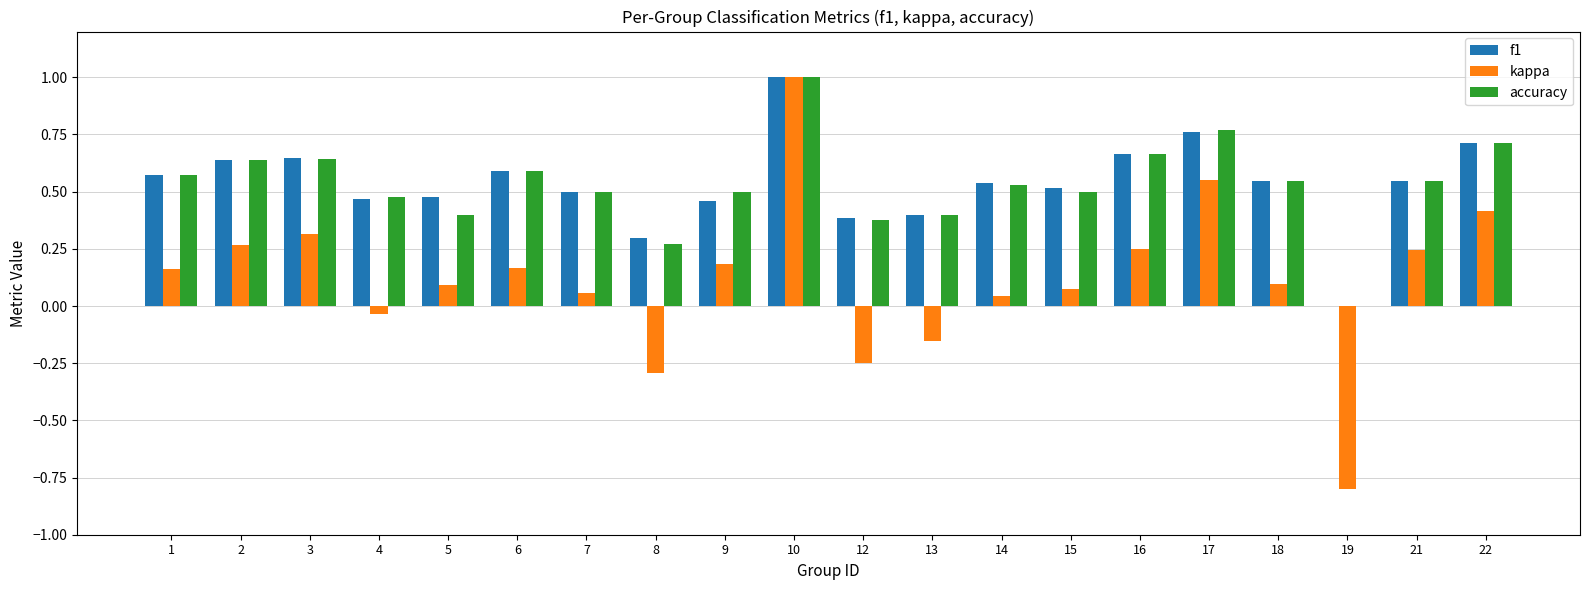

Which series changed the most between 1 and 22?

kappa